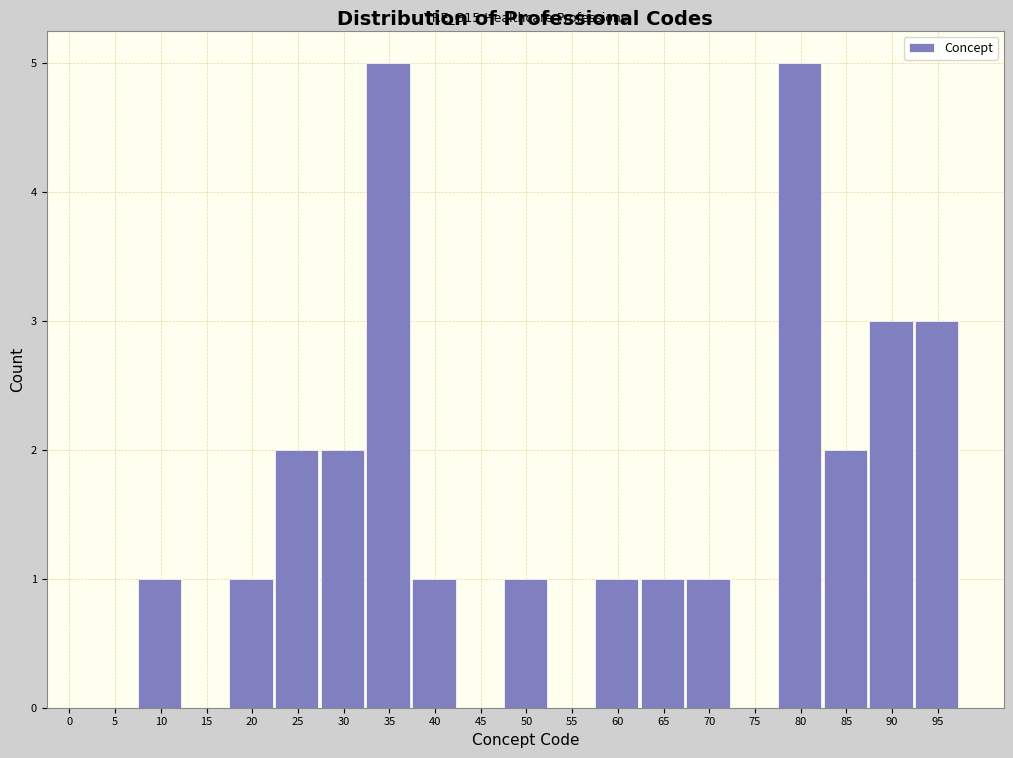

Reading left to right, extract all data points from this chart.

0=0	5=0	10=1	15=0	20=1	25=2	30=2	35=5	40=1	45=0	50=1	55=0	60=1	65=1	70=1	75=0	80=5	85=2	90=3	95=3